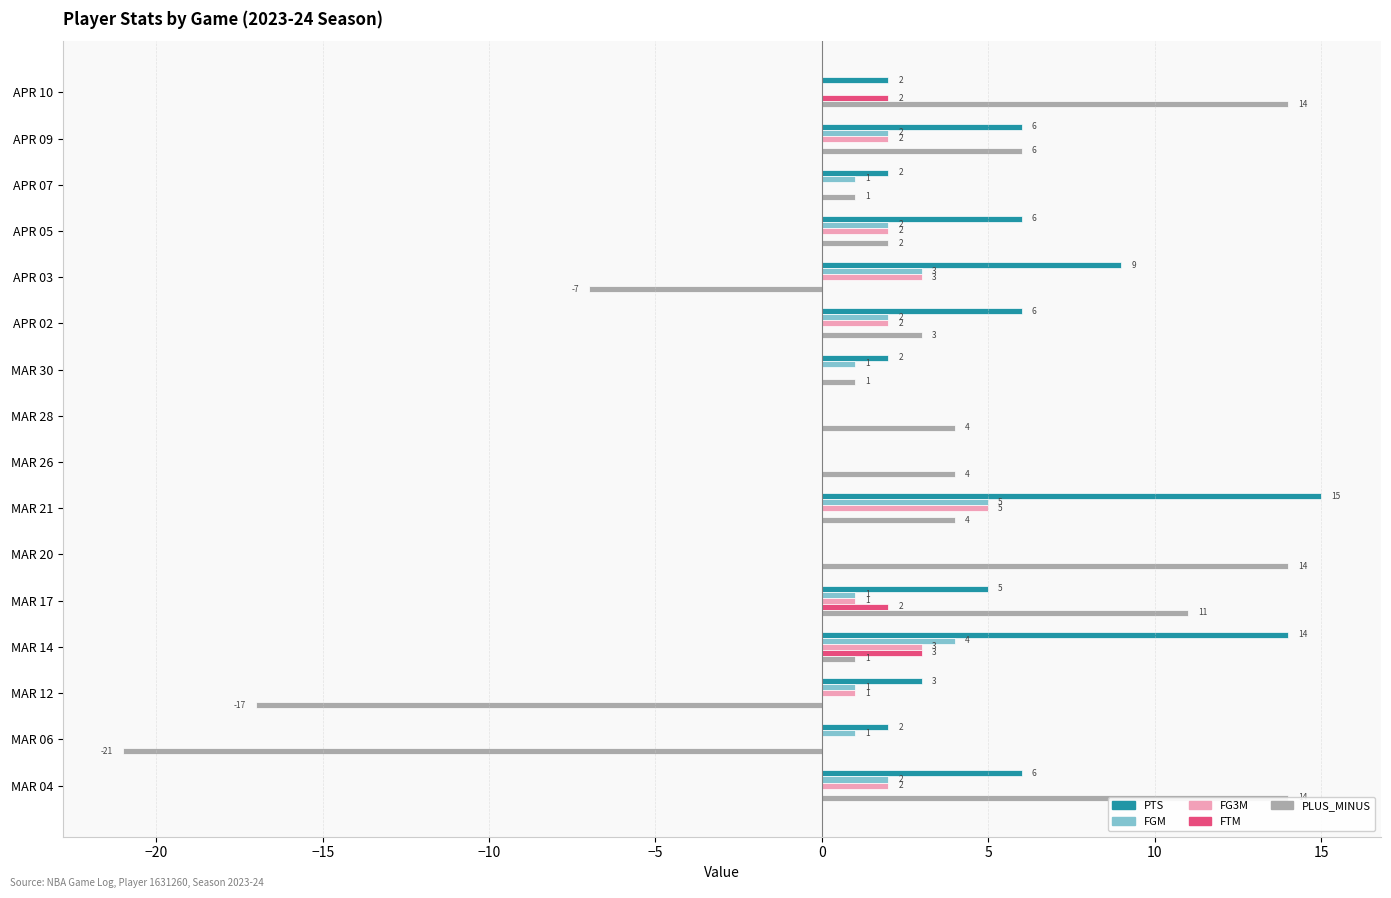

Is the value of FG3M at APR 03 greater than the value of FGM at MAR 14?

No